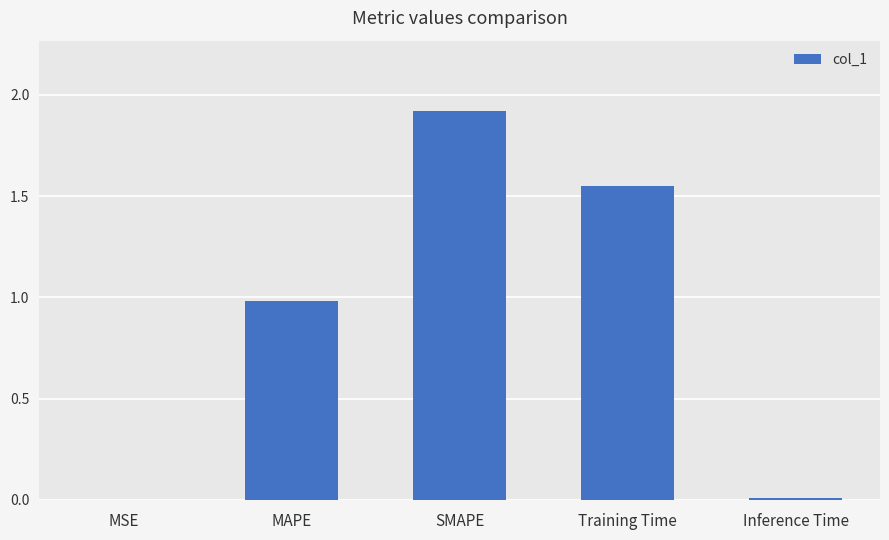

Which has a higher value, SMAPE or Inference Time?

SMAPE